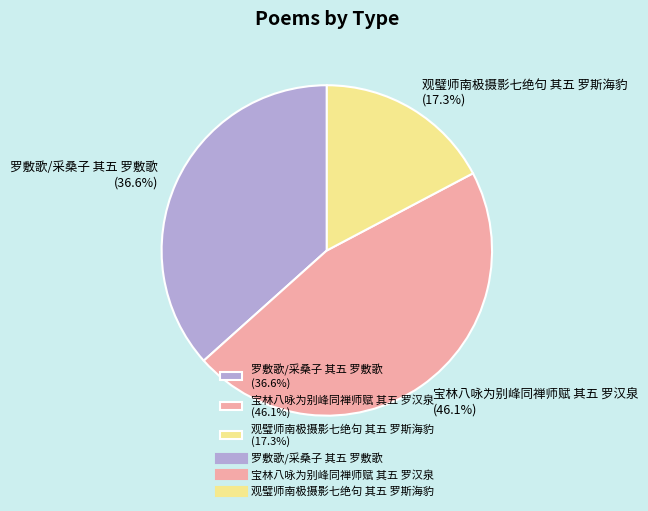

The 宝林八咏为别峰同禅师赋 其五 罗汉泉 slice represents 34% of the pie. True or false?

False